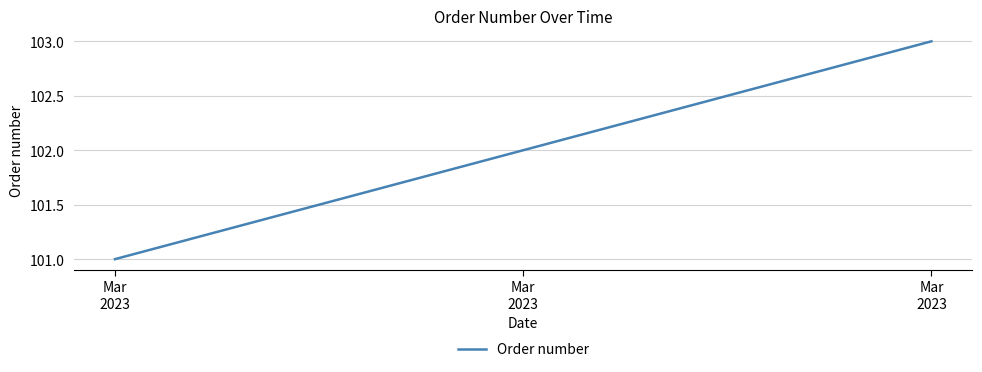

What is the greatest value displayed?

103